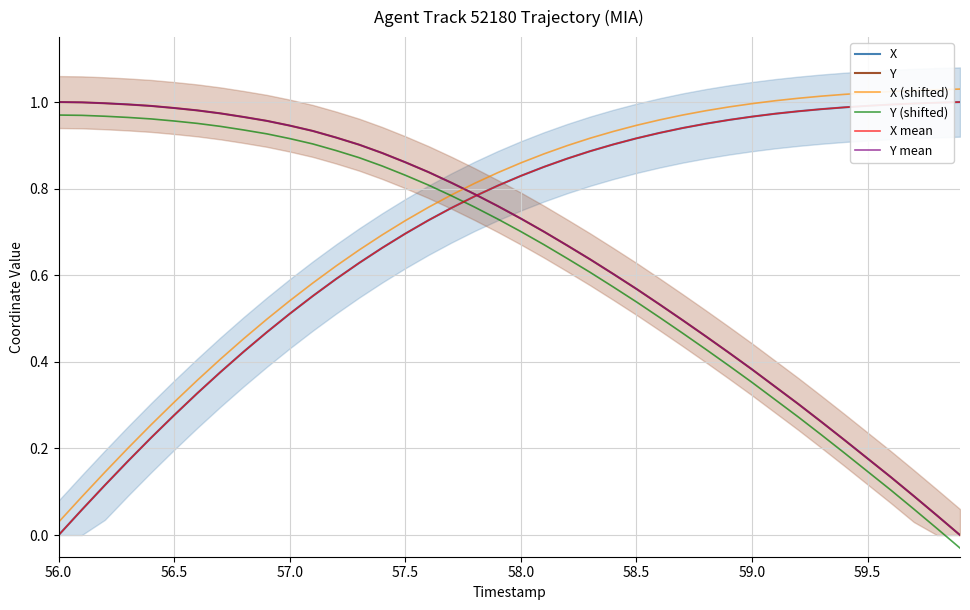

How many lines are shown in the chart?

6